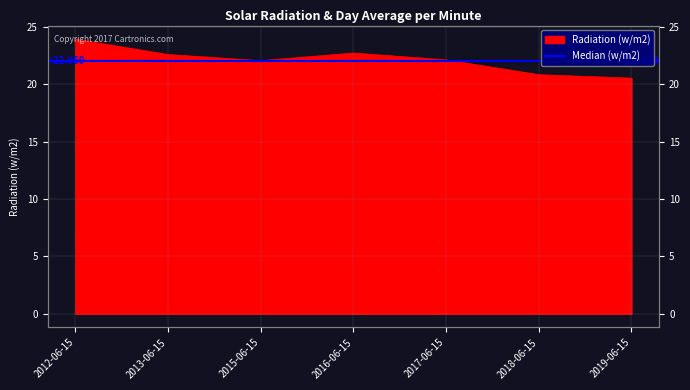

What is the maximum value shown in the chart?

23.9